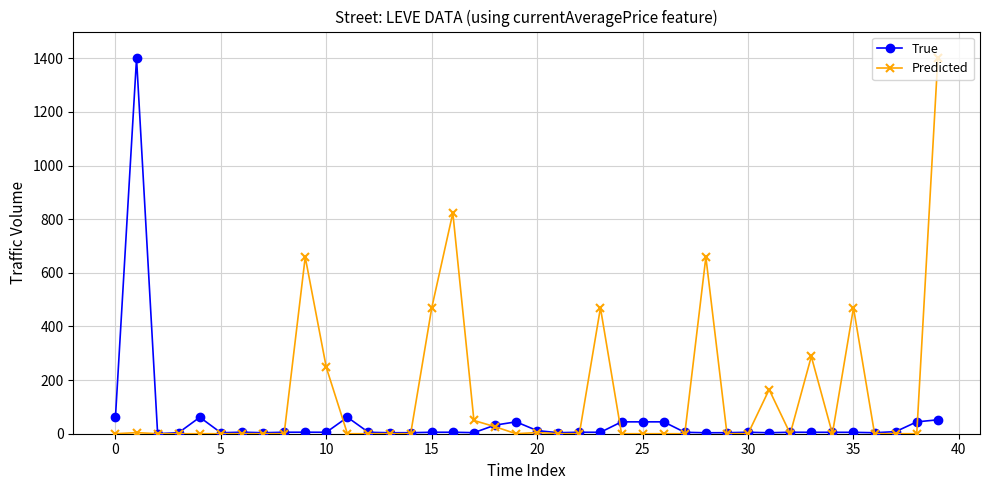

Which series has the largest total across all categories?

Predicted